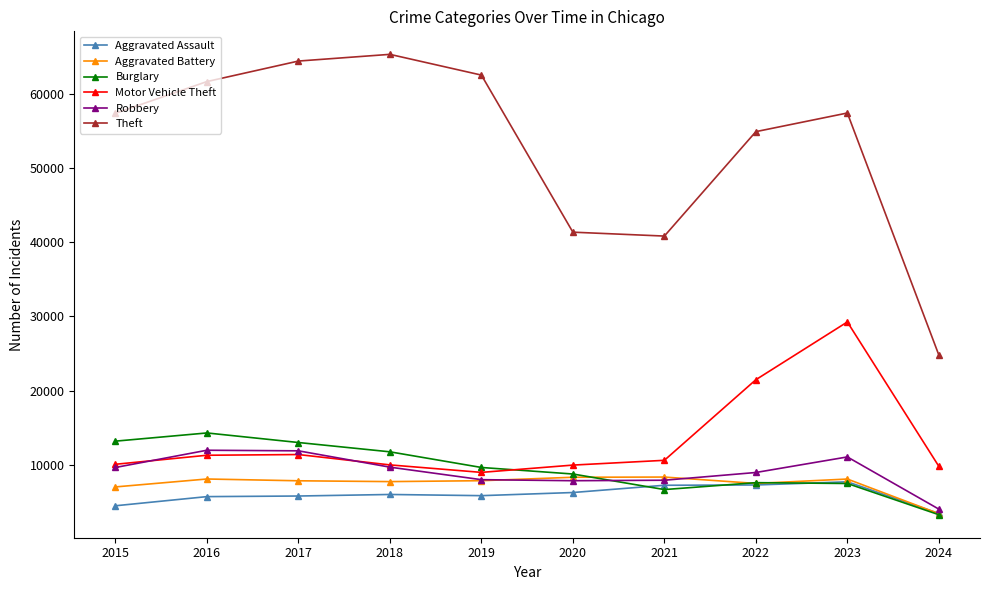

Where is Motor Vehicle Theft nearest to the value 19109?

2022